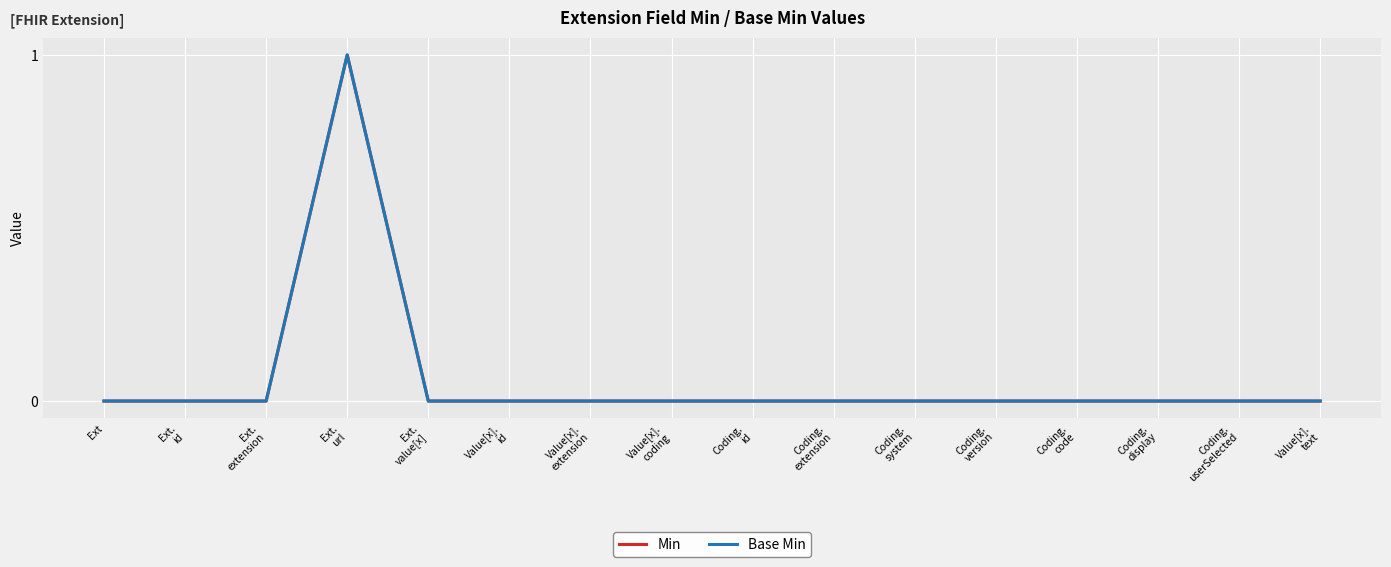

Does the chart display data point markers on the line(s)?

No